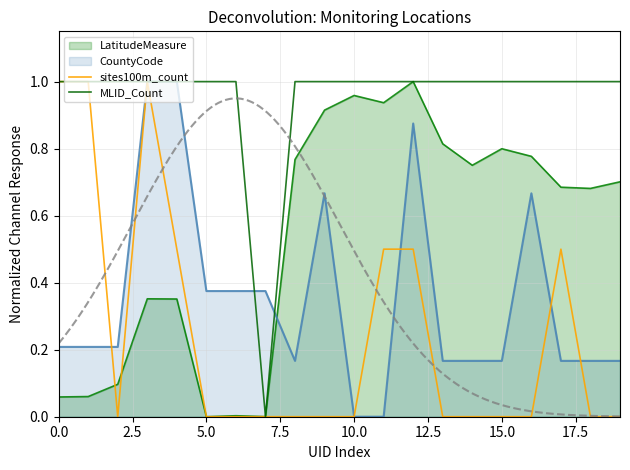

Does the chart display data point markers on the line(s)?

No